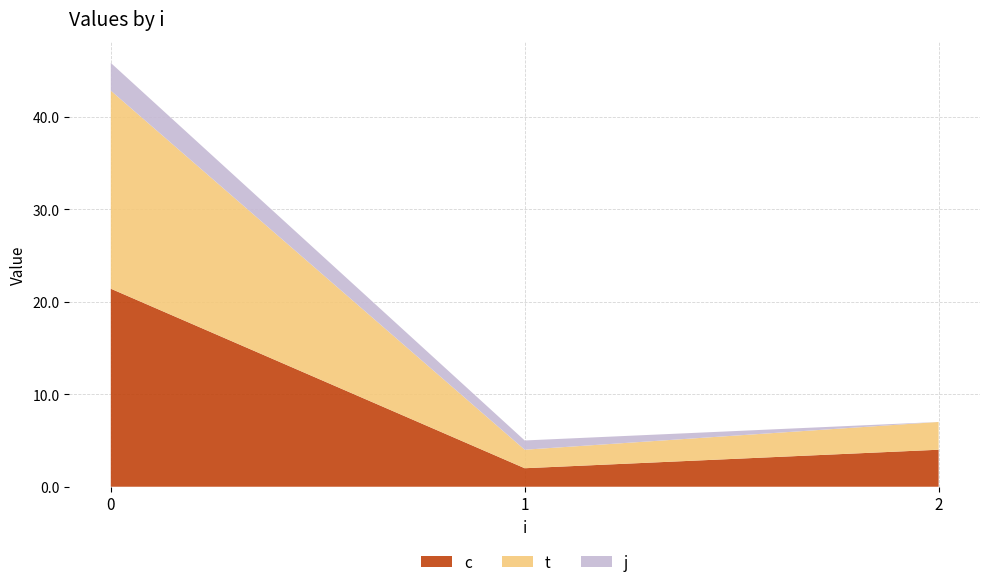

What is the total value across all series at 1?

5.0